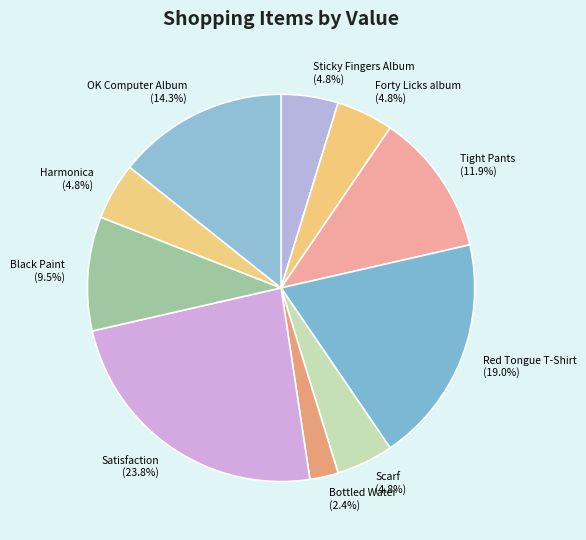

Is Satisfaction the majority of the pie?

No